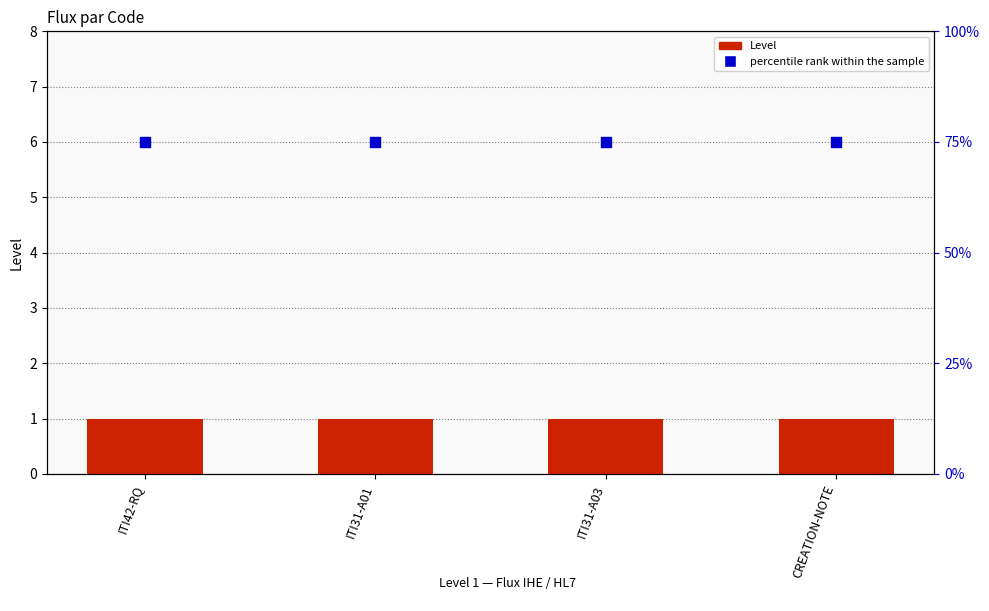

What are all the series names shown in the legend?

Level, percentile rank within the sample